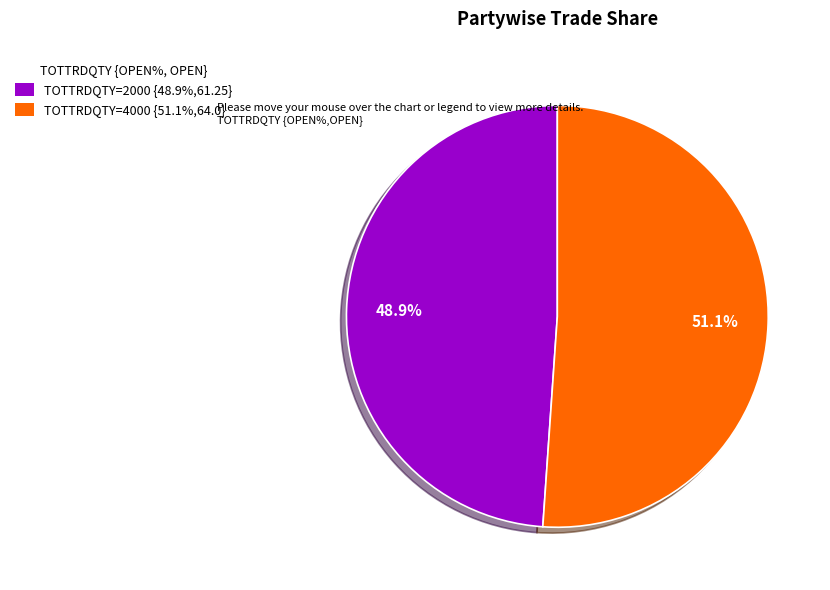

Combined, what portion of the pie is TOTTRDQTY=4000 {51.1%,64.0} and TOTTRDQTY=2000 {48.9%,61.25}?

100.0%